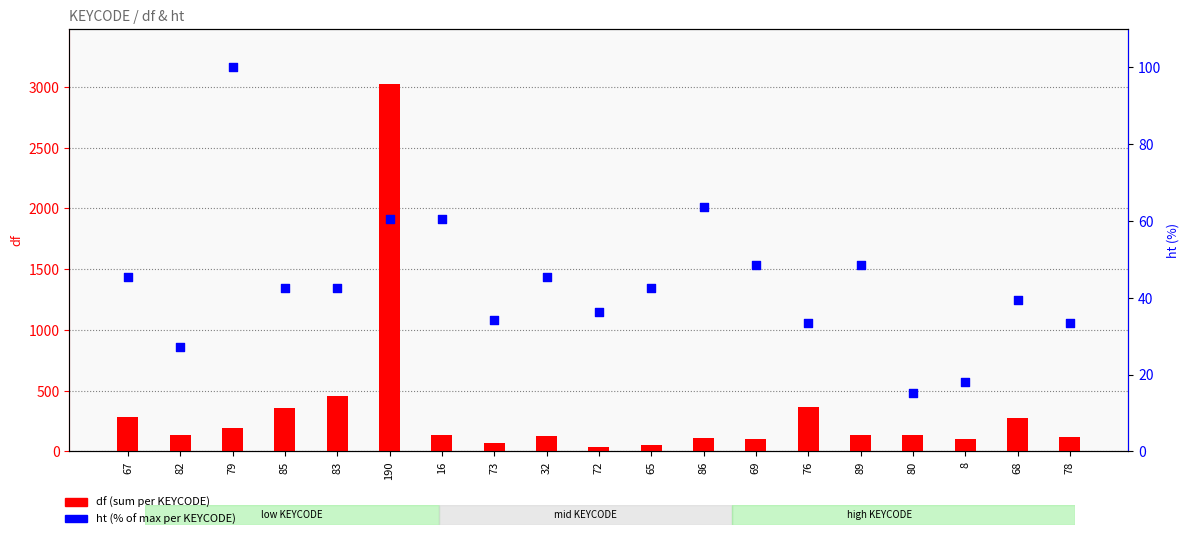

At how many categories does at least one series exceed 889?

1